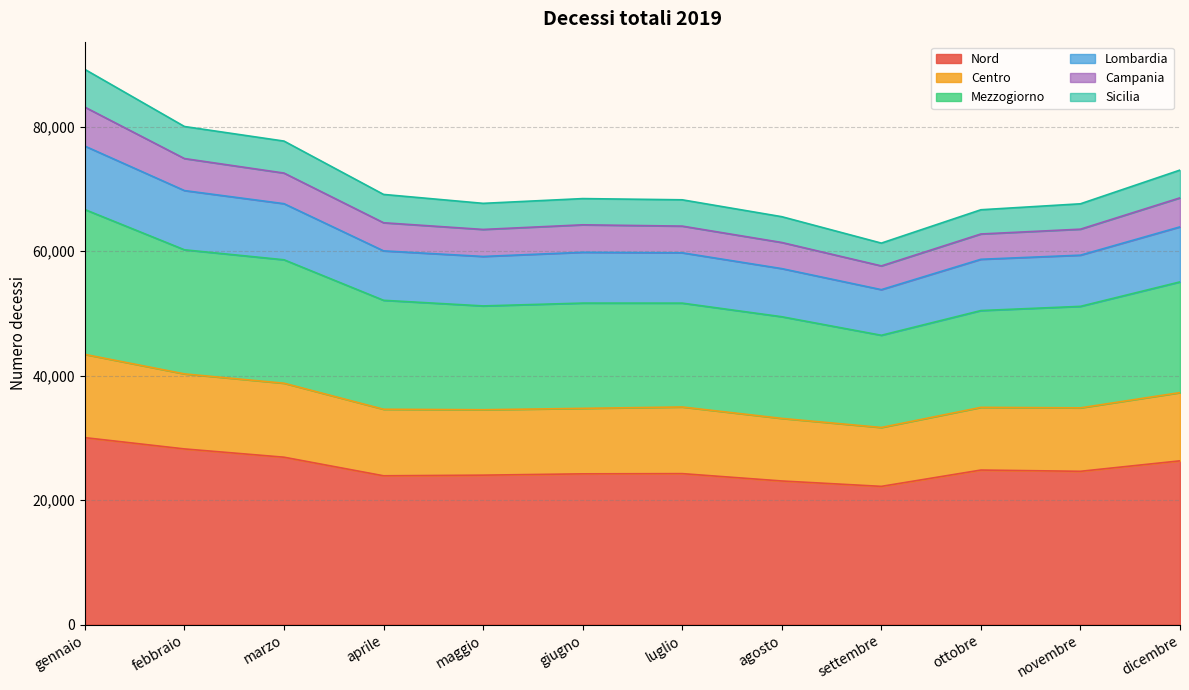

True or false: Nord and Lombardia cross at least once.

False